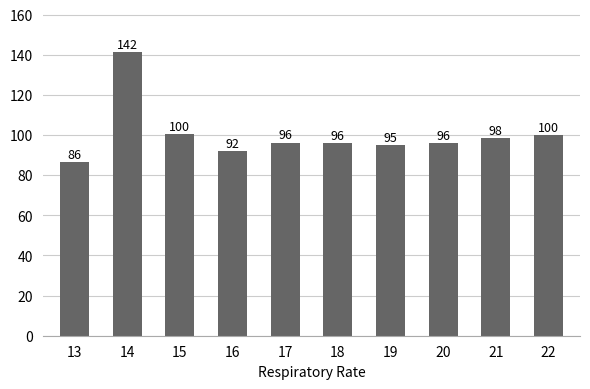

What is the value of the 3rd bar from the left?

100.5